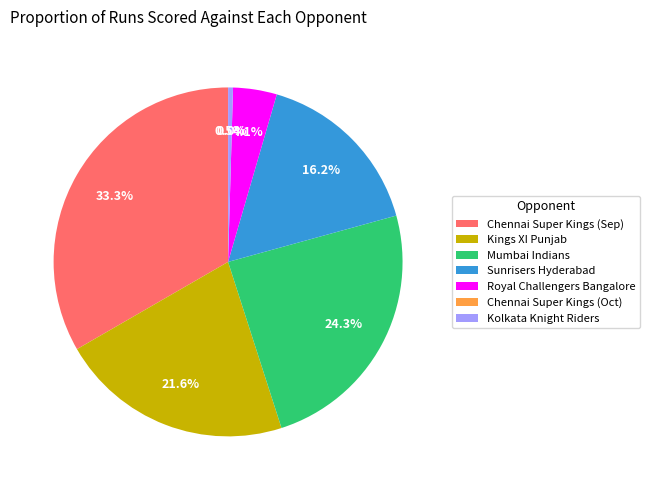

To the nearest percent, what percentage of the pie is Royal Challengers Bangalore?

4%